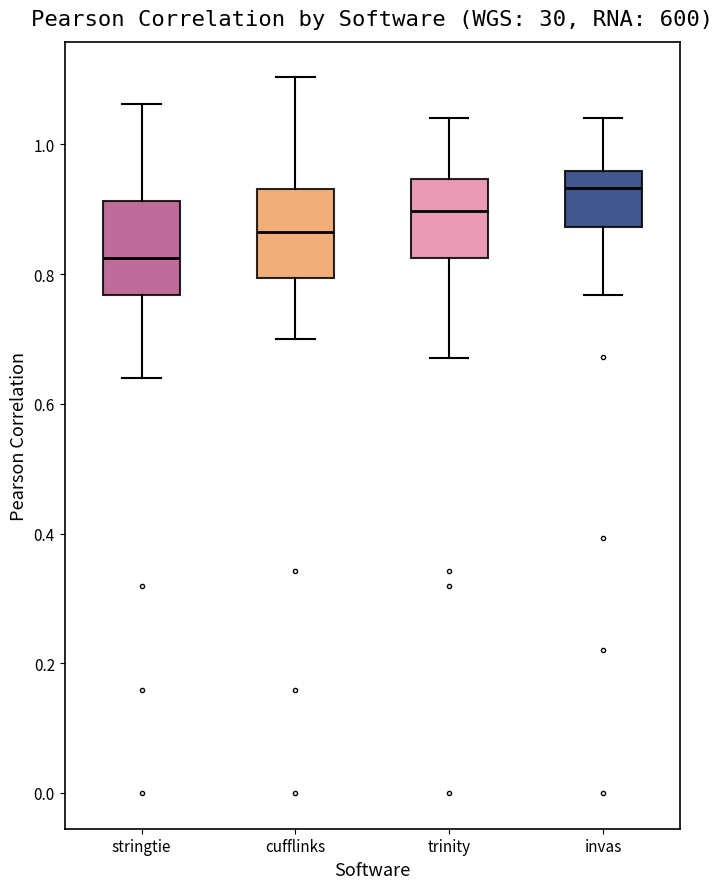

Where is the lower edge of the box for cufflinks on the y-axis? The values are not printed on the chart, so give them approximately, as read against the axis.

0.80